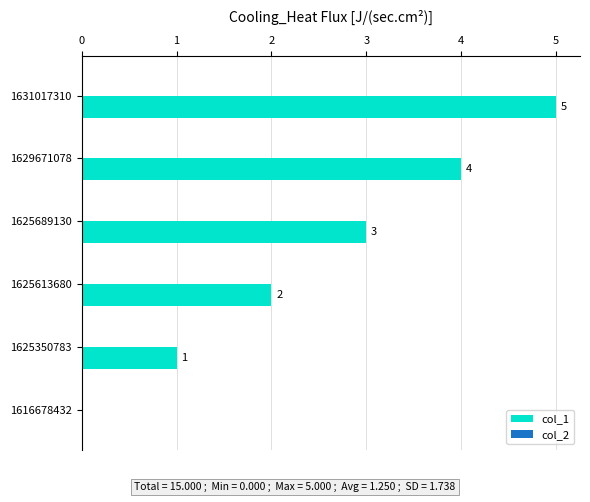

What is the sum of the values at 1625613680 and 1631017310?

7